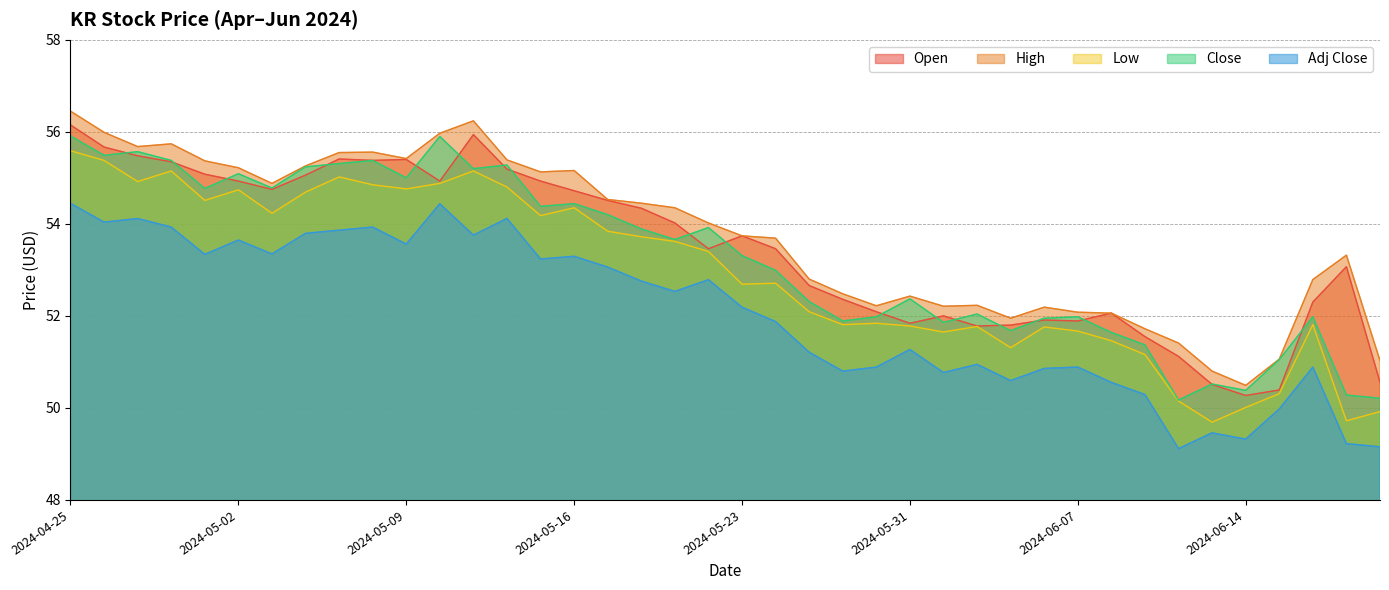

What is the highest value of the Open series?

56.2